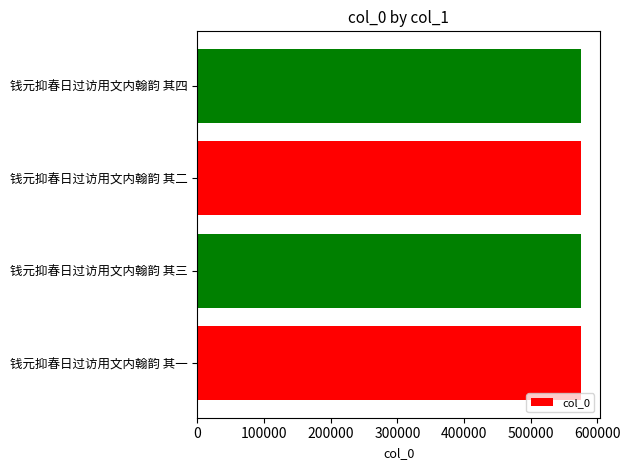

How many distinct data groups are displayed?

1